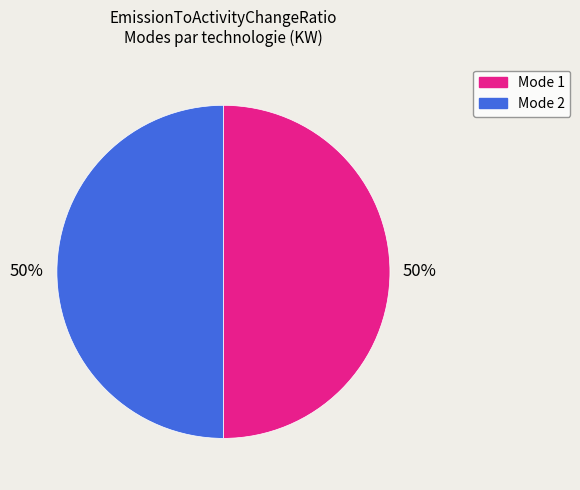

To the nearest percent, what is the average slice percentage?

50%